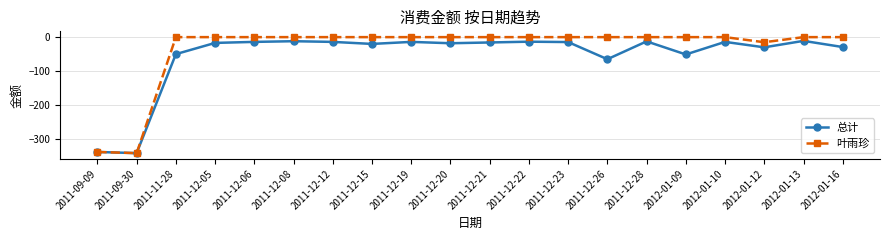

How many series are shown in this chart?

2